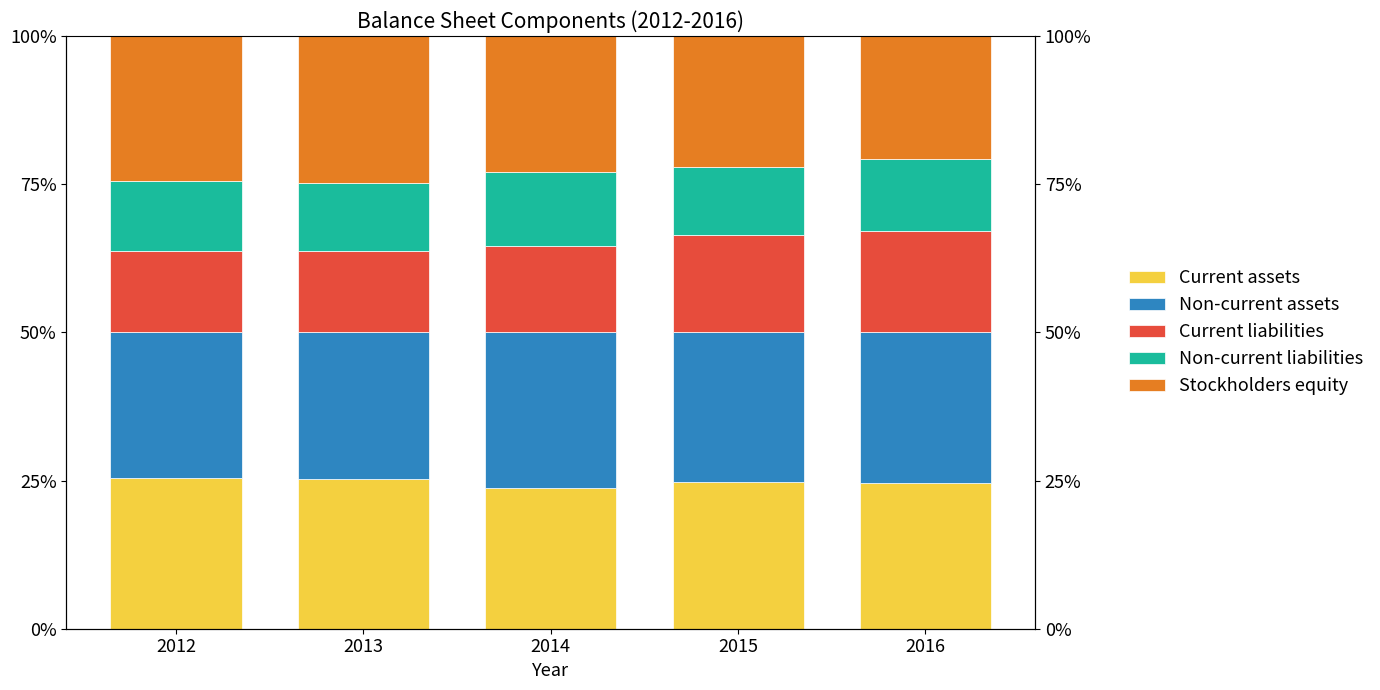

What is the value of the Current liabilities bar at the 3rd from the left?

14.5